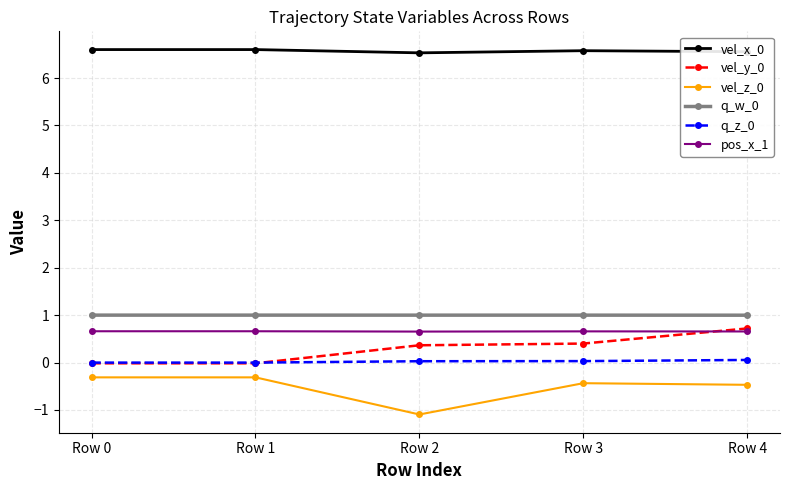

What is the value of the vel_x_0 point at the 5th from the left?

6.6